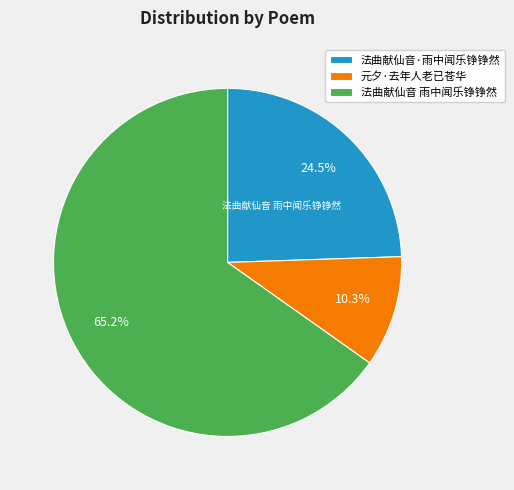

What is the ratio of the value at 法曲献仙音·雨中闻乐铮铮然 to the value at 元夕·去年人老已苍华?

2.4